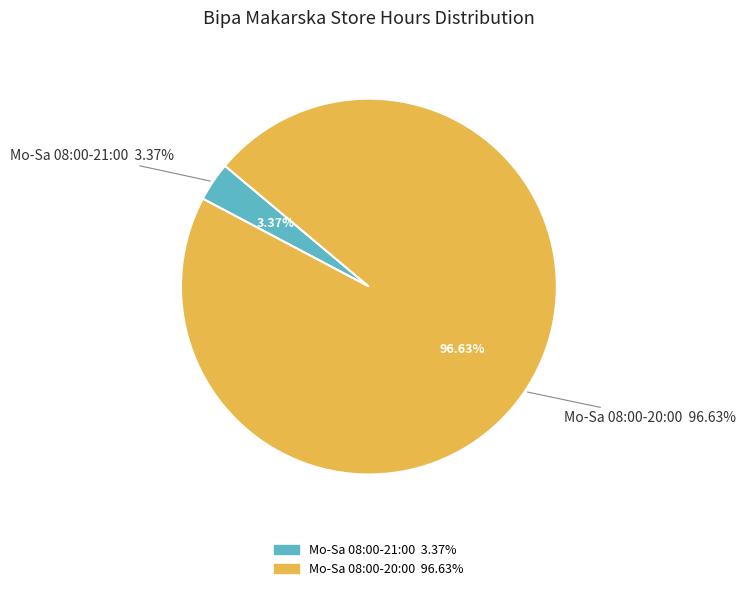

To the nearest percent, what percentage of the pie is Mo-Sa 08:00-20:00?

97%